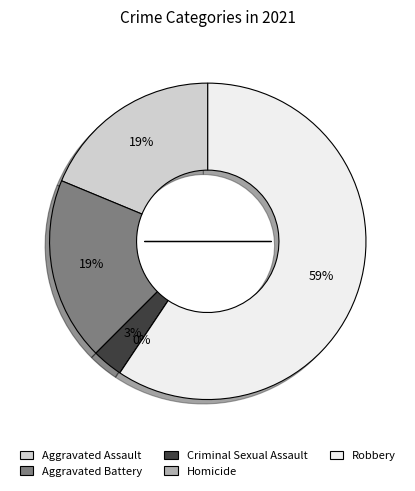

Between Homicide and Criminal Sexual Assault, which is larger?

Criminal Sexual Assault